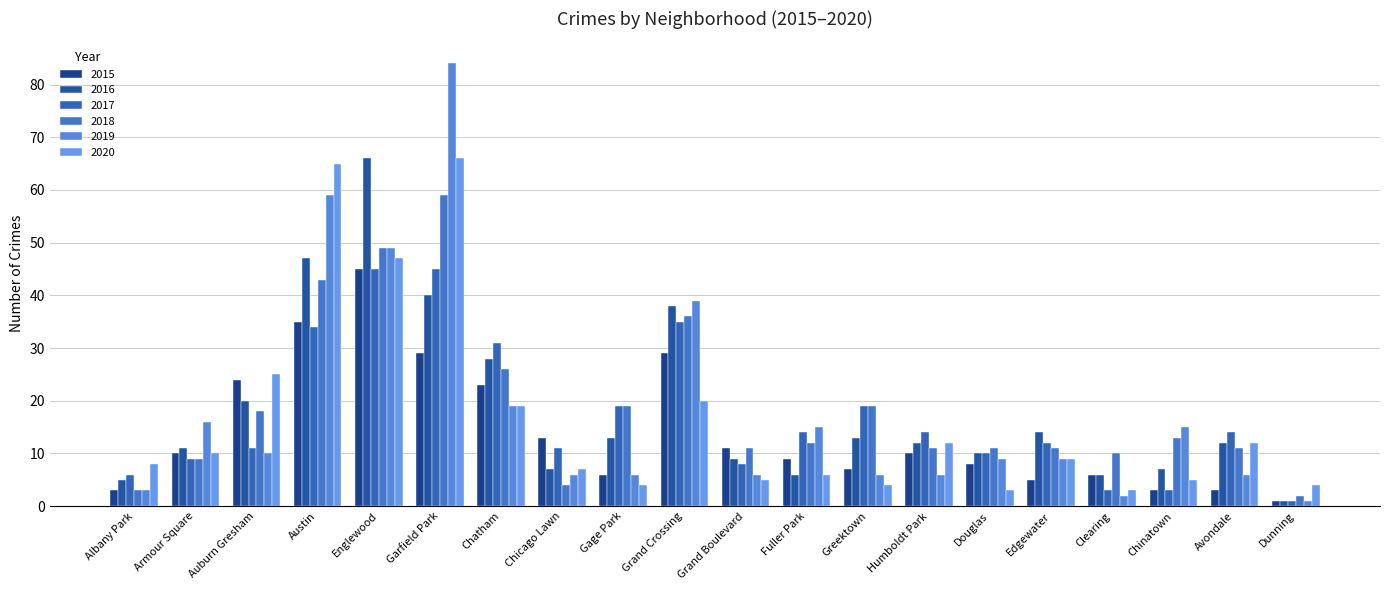

True or false: 2020 has a value of 14 at Edgewater.

False